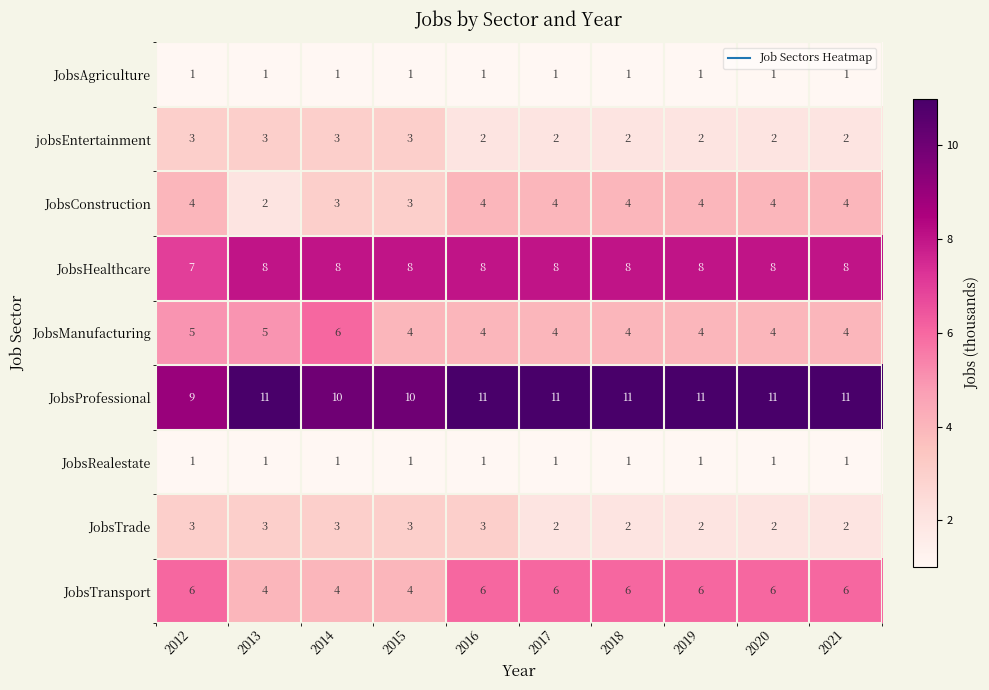

What is the sum of all JobsAgriculture values?

10